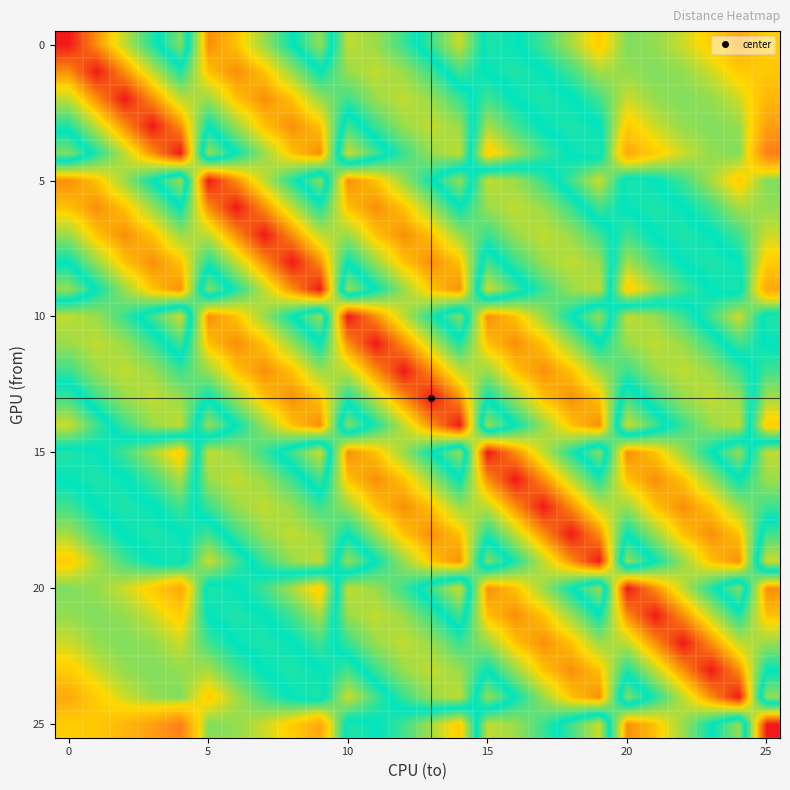

How many categories are shown in the chart?

26